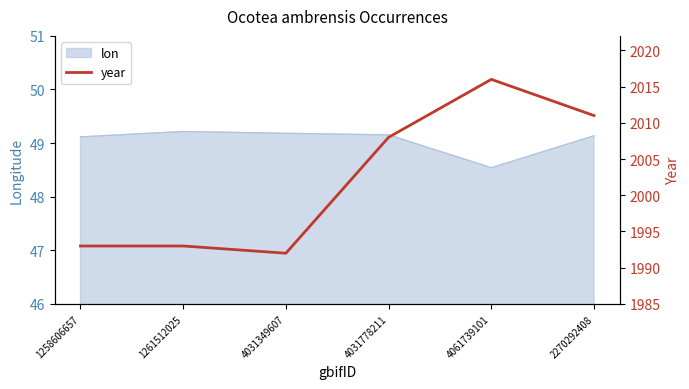

Reading right to left, extract all data points from this chart.

2270292408=2011	4061739101=2016	4031778211=2008	4031349607=1992	1261512025=1993	1258606657=1993